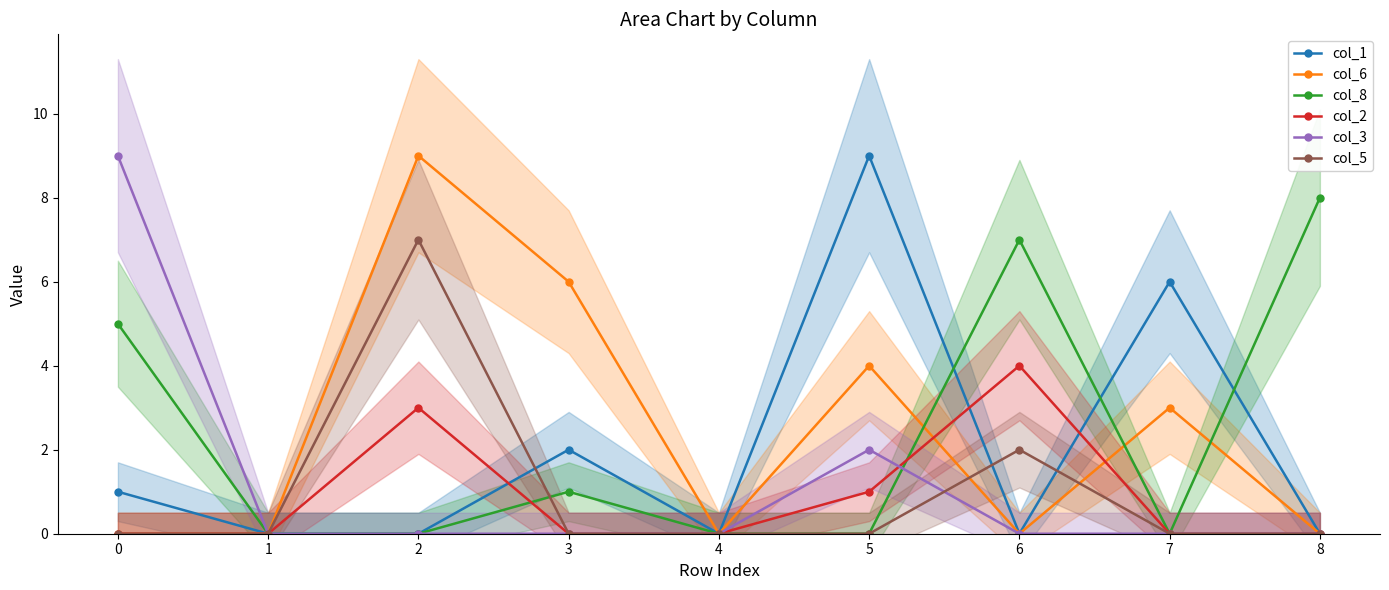

True or false: col_3 has more than 0 interior local peaks.

True